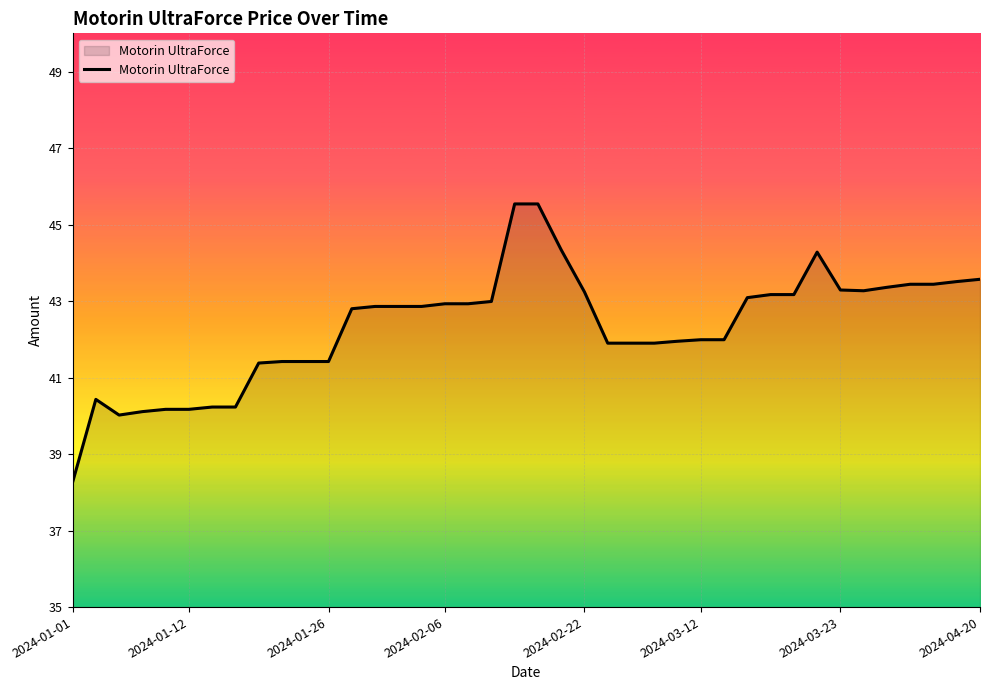

What is the difference between the maximum and minimum values?

7.3